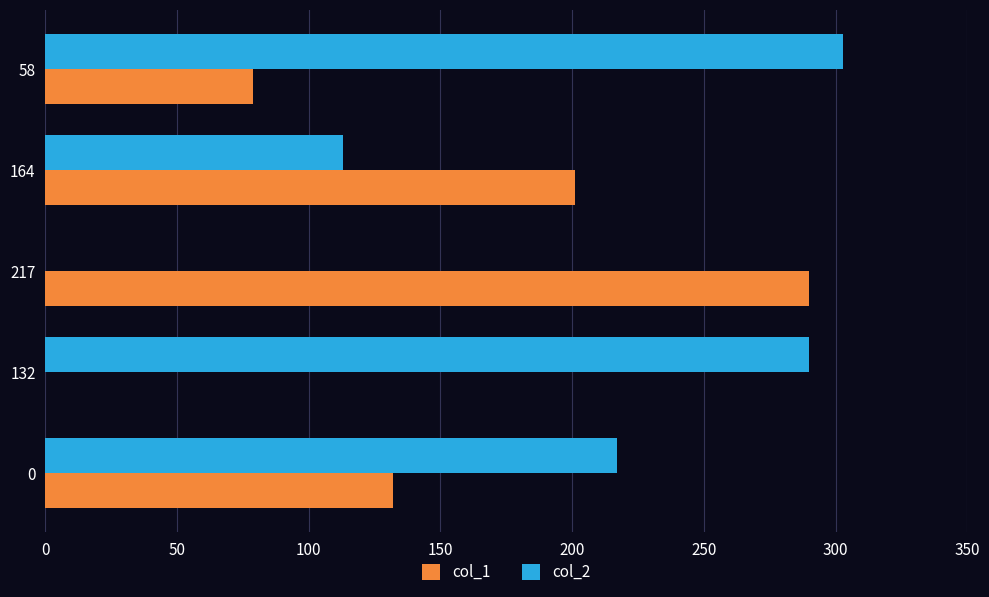

Is the value of col_1 at 217 greater than the value of col_2 at 217?

Yes